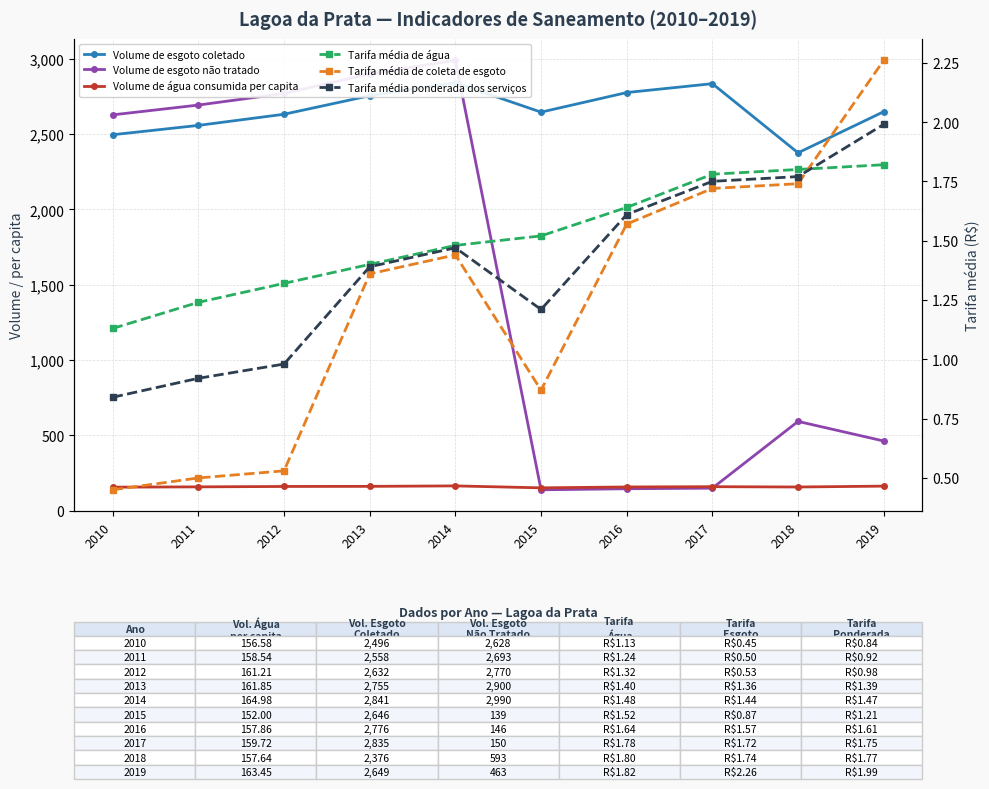

How many lines are shown in the chart?

6